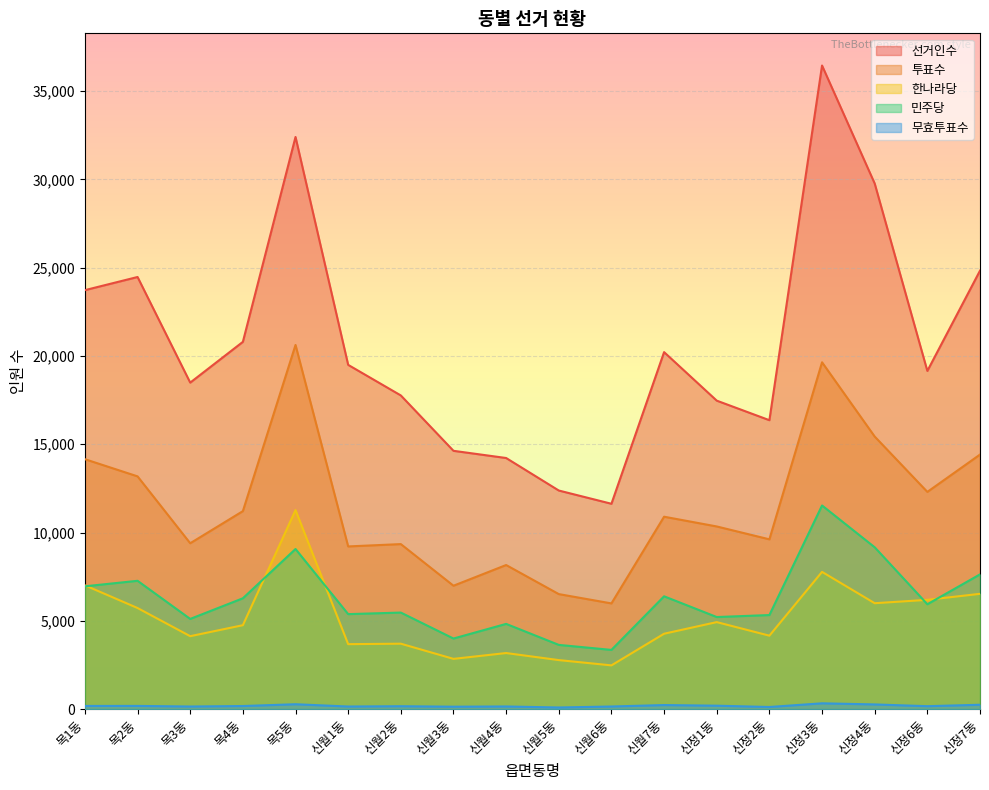

Reading left to right, extract all data points from this chart.

선거인수: 목1동=23728	목2동=24473	목3동=18492	목4동=20800	목5동=32402	신월1동=19497	신월2동=17766	신월3동=14630	신월4동=14223	신월5동=12382	신월6동=11632	신월7동=20219	신정1동=17471	신정2동=16364	신정3동=36448	신정4동=29767	신정6동=19154	신정7동=24832
투표수: 목1동=14156	목2동=13183	목3동=9396	목4동=11215	목5동=20624	신월1동=9216	신월2동=9348	신월3동=6991	신월4동=8163	신월5동=6517	신월6동=5990	신월7동=10899	신정1동=10347	신정2동=9618	신정3동=19643	신정4동=15438	신정6동=12304	신정7동=14418
한나라당: 목1동=7014	목2동=5728	목3동=4134	목4동=4756	목5동=11274	신월1동=3682	신월2동=3709	신월3동=2849	신월4동=3179	신월5동=2780	신월6동=2481	신월7동=4273	신정1동=4931	신정2동=4163	신정3동=7775	신정4동=6001	신정6동=6192	신정7동=6533
민주당: 목1동=6958	목2동=7270	목3동=5111	목4동=6280	목5동=9070	신월1동=5383	신월2동=5471	신월3동=4001	신월4동=4830	신월5동=3641	신월6동=3357	신월7동=6392	신정1동=5218	신정2동=5331	신정3동=11535	신정4동=9168	신정6동=5942	신정7동=7634
무효투표수: 목1동=184	목2동=185	목3동=151	목4동=179	목5동=280	신월1동=151	신월2동=168	신월3동=141	신월4동=154	신월5동=96	신월6동=152	신월7동=234	신정1동=198	신정2동=124	신정3동=333	신정4동=269	신정6동=170	신정7동=251